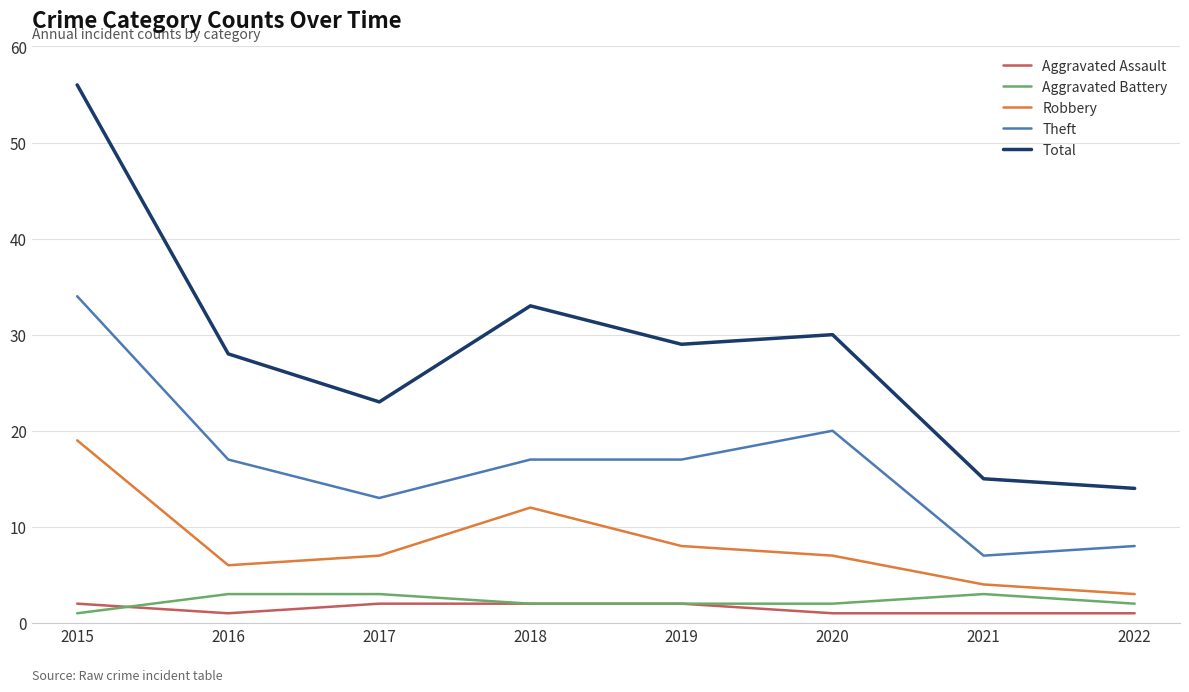

What are all the series names shown in the legend?

Aggravated Assault, Aggravated Battery, Robbery, Theft, Total